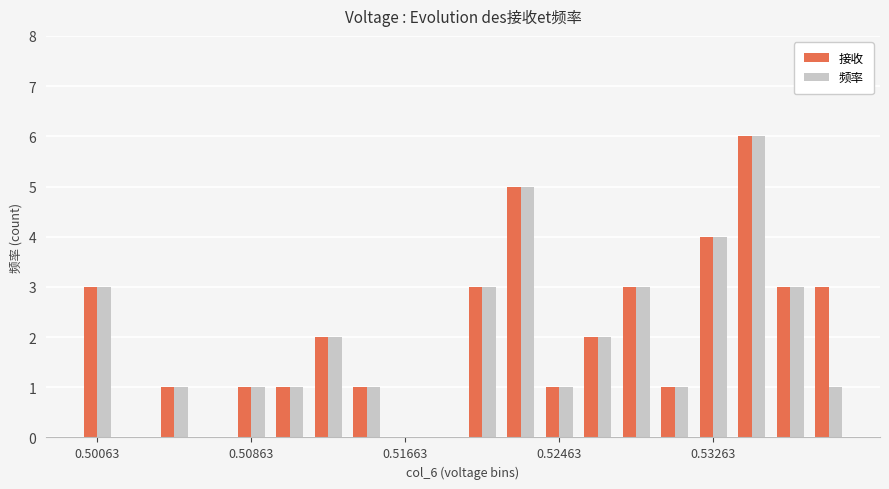

At how many categories does at least one series exceed 5?

1